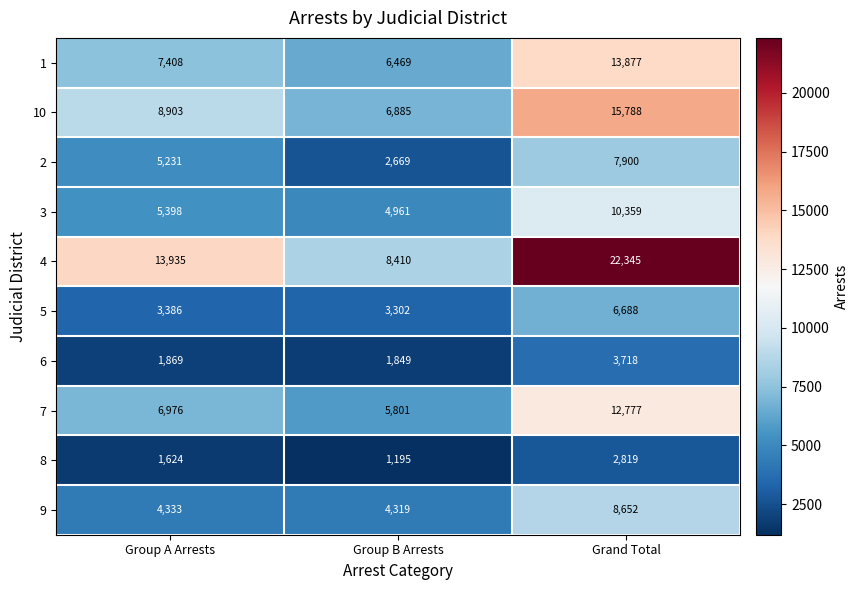

Which series changed the most between Group A Arrests and Grand Total?

4